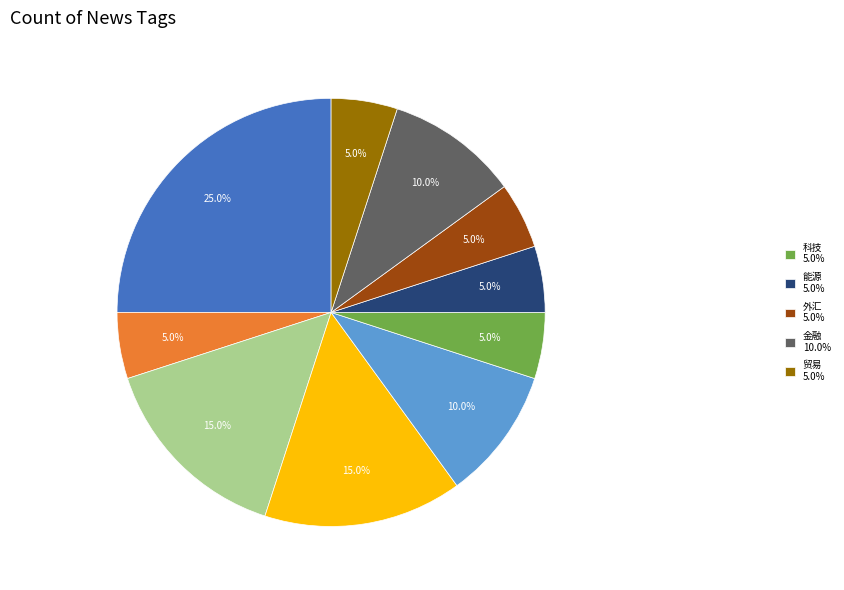

Is there a majority slice in this chart?

No